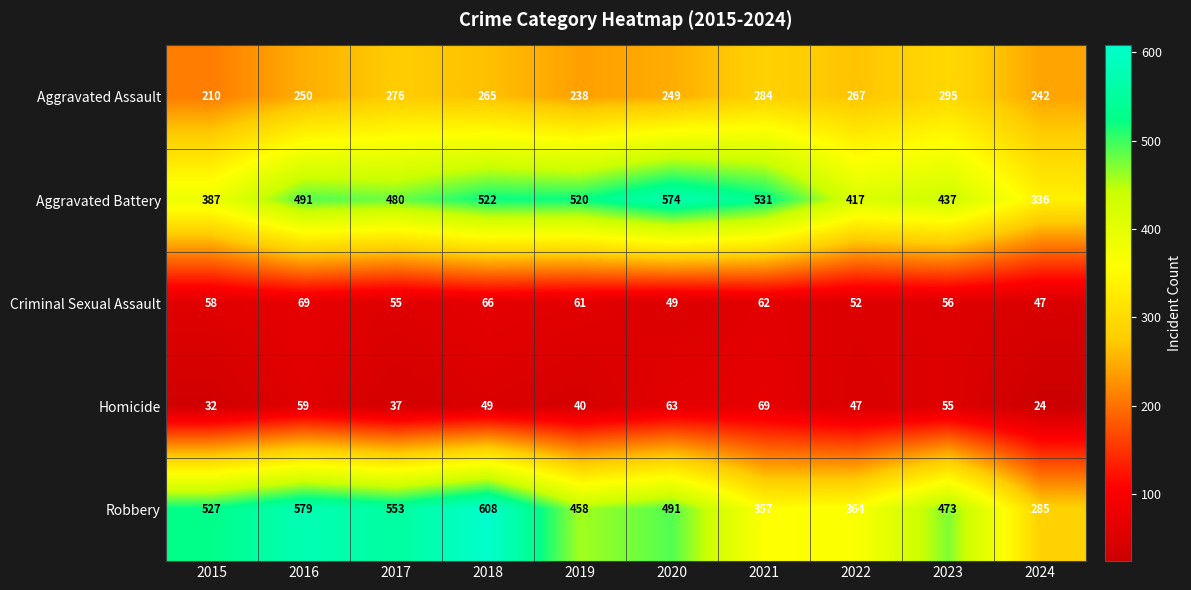

Which series changed the most between 2017 and 2020?

Aggravated Battery